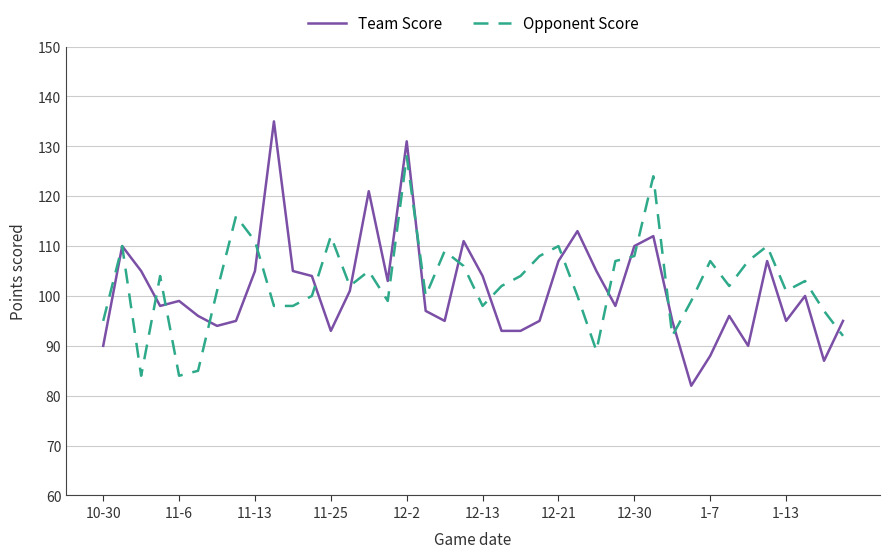

Rank the series by their maximum value, from lowest to highest.

Opponent Score, Team Score